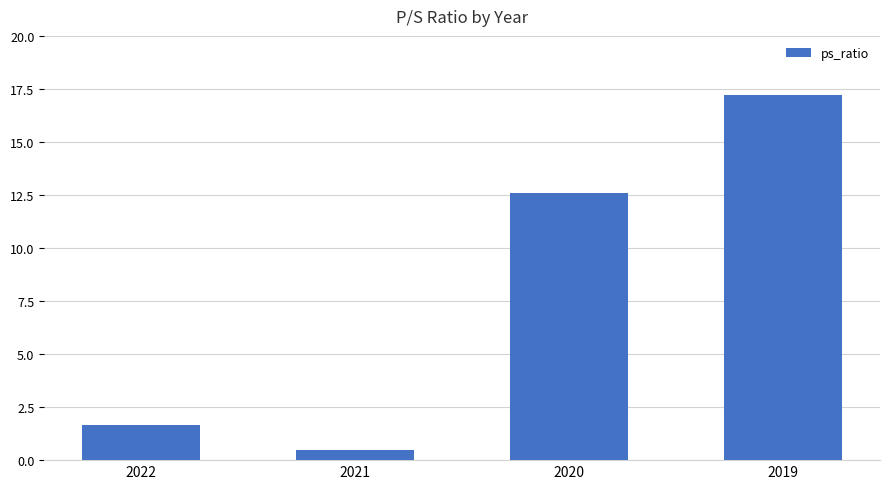

What is the difference between the second highest and minimum values?

12.1